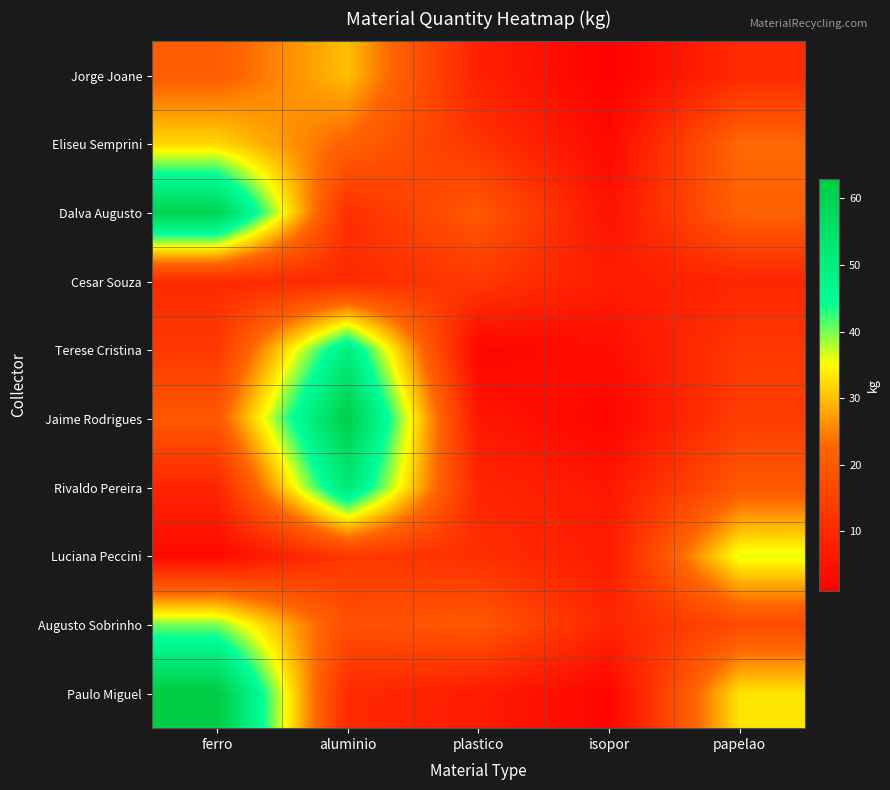

Which series changed the most between ferro and plastico?

Paulo Miguel